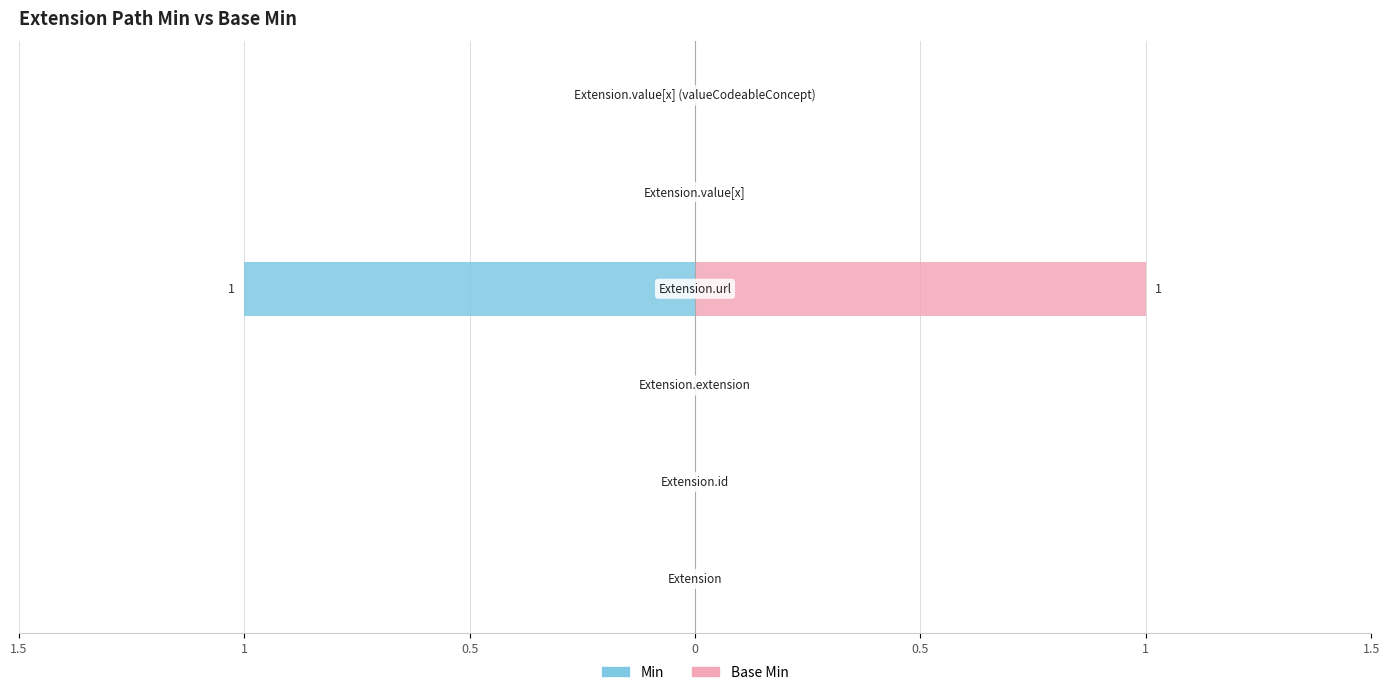

Reading left to right, extract all data points from this chart.

Min: Extension=0	Extension.id=0	Extension.extension=0	Extension.url=1	Extension.value[x]=0	Extension.value[x] (valueCodeableConcept)=0
Base Min: Extension=0	Extension.id=0	Extension.extension=0	Extension.url=1	Extension.value[x]=0	Extension.value[x] (valueCodeableConcept)=0